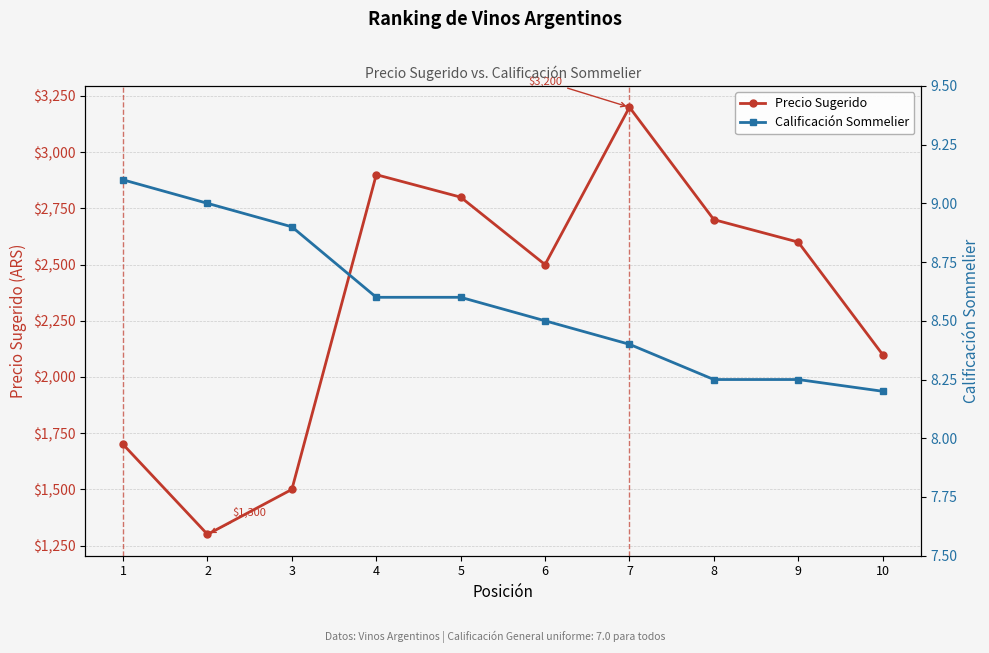

At which category is the sum across all series the highest?

7